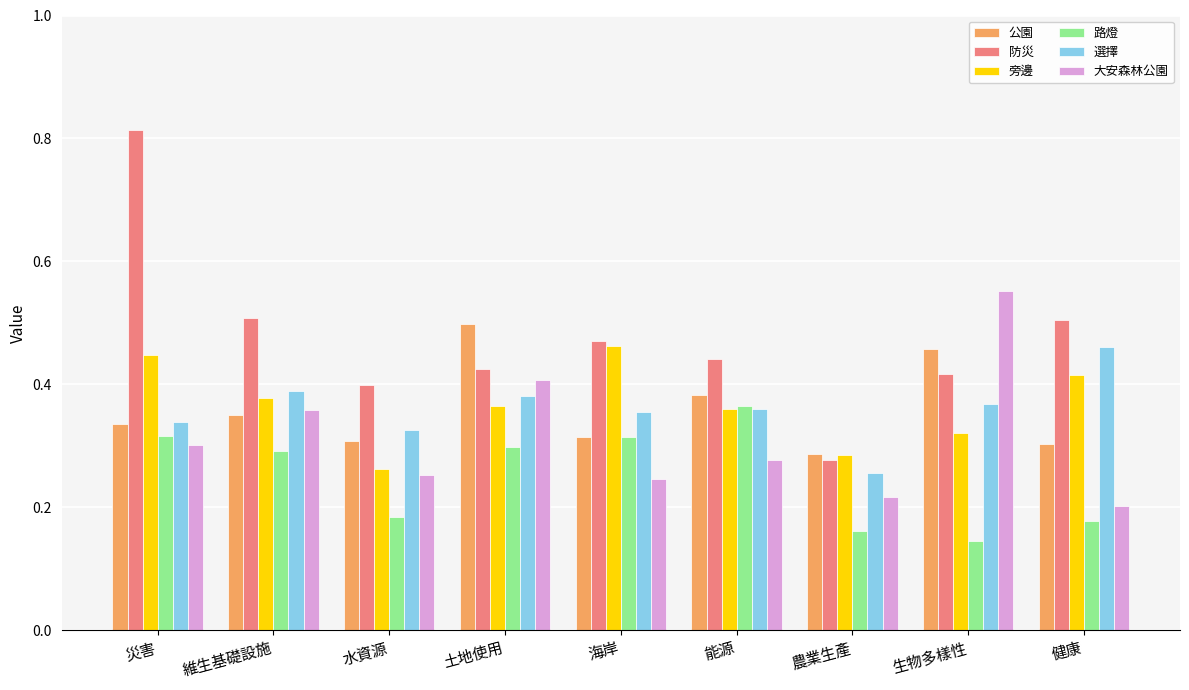

What is the label of the 4th bar from the right?

能源